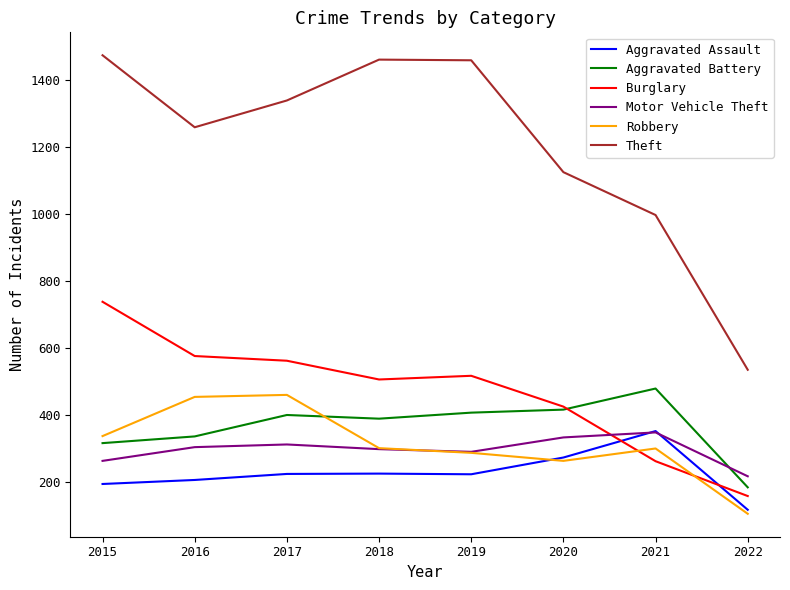

The Aggravated Assault series shows 115 at 2020. True or false?

False